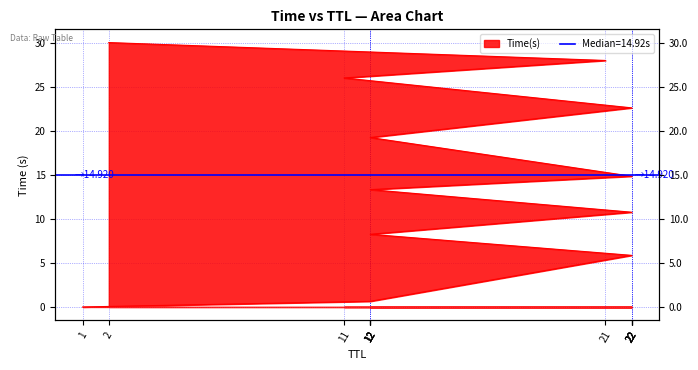

At which category does the chart reach its peak across all series?

2